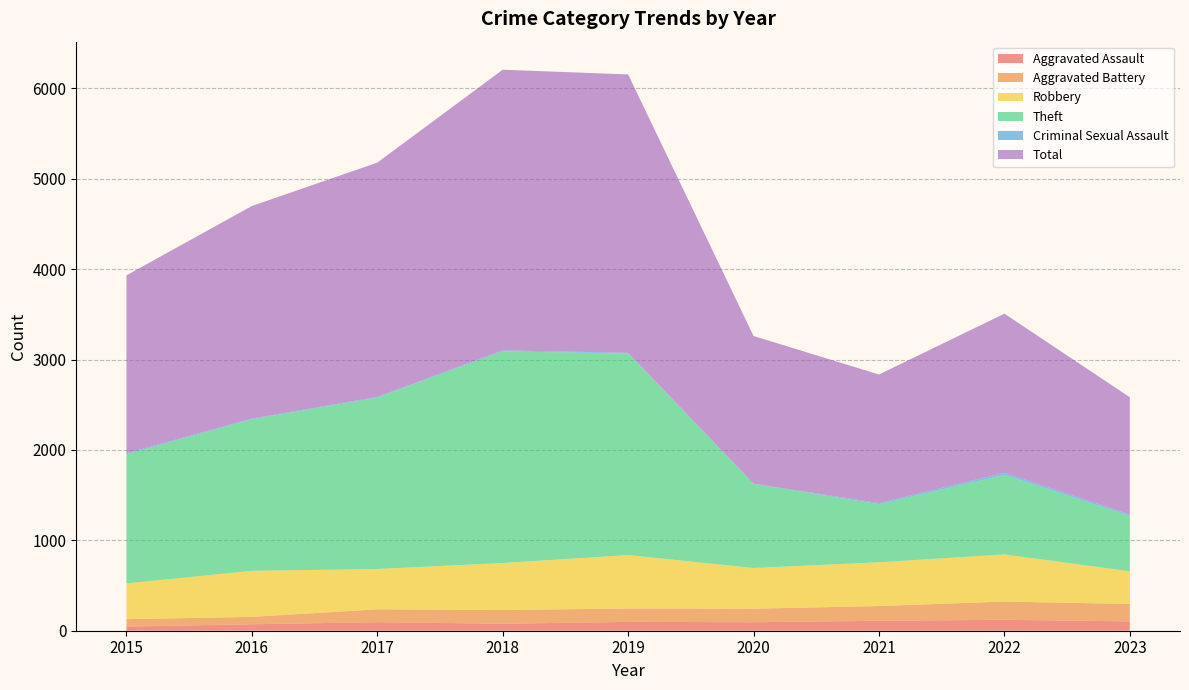

Reading left to right, list all the values displayed in this chart.

Aggravated Assault: 2015=46	2016=71	2017=95	2018=77	2019=98	2020=94	2021=110	2022=121	2023=103
Aggravated Battery: 2015=82	2016=82	2017=142	2018=152	2019=148	2020=150	2021=163	2022=202	2023=193
Robbery: 2015=395	2016=510	2017=446	2018=520	2019=591	2020=450	2021=484	2022=521	2023=362
Theft: 2015=1429	2016=1676	2017=1896	2018=2342	2019=2230	2020=930	2021=642	2022=880	2023=612
Criminal Sexual Assault: 2015=12	2016=8	2017=8	2018=11	2019=8	2020=3	2021=14	2022=24	2023=17
Total: 2015=1968	2016=2352	2017=2592	2018=3105	2019=3080	2020=1634	2021=1422	2022=1760	2023=1296